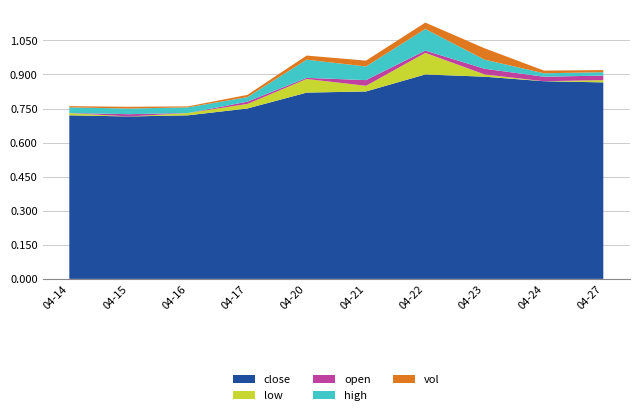

Reading left to right, transcribe all the data shown in this chart.

close: 2020-04-14=0.7	2020-04-15=0.7	2020-04-16=0.7	2020-04-17=0.8	2020-04-20=0.8	2020-04-21=0.8	2020-04-22=0.9	2020-04-23=0.9	2020-04-24=0.9	2020-04-27=0.9
low: 2020-04-14=0.7	2020-04-15=0.7	2020-04-16=0.7	2020-04-17=0.7	2020-04-20=0.8	2020-04-21=0.8	2020-04-22=0.8	2020-04-23=0.9	2020-04-24=0.9	2020-04-27=0.9
open: 2020-04-14=0.7	2020-04-15=0.7	2020-04-16=0.7	2020-04-17=0.7	2020-04-20=0.8	2020-04-21=0.8	2020-04-22=0.8	2020-04-23=0.9	2020-04-24=0.9	2020-04-27=0.9
high: 2020-04-14=0.7	2020-04-15=0.8	2020-04-16=0.7	2020-04-17=0.8	2020-04-20=0.8	2020-04-21=0.9	2020-04-22=0.9	2020-04-23=0.9	2020-04-24=0.9	2020-04-27=0.9
vol: 2020-04-14=7492800.0	2020-04-15=10416000.0	2020-04-16=5997600.0	2020-04-17=13651100.0	2020-04-20=24961100.0	2020-04-21=35750800.0	2020-04-22=39150800.0	2020-04-23=69290800.0	2020-04-24=16471600.0	2020-04-27=12605100.0